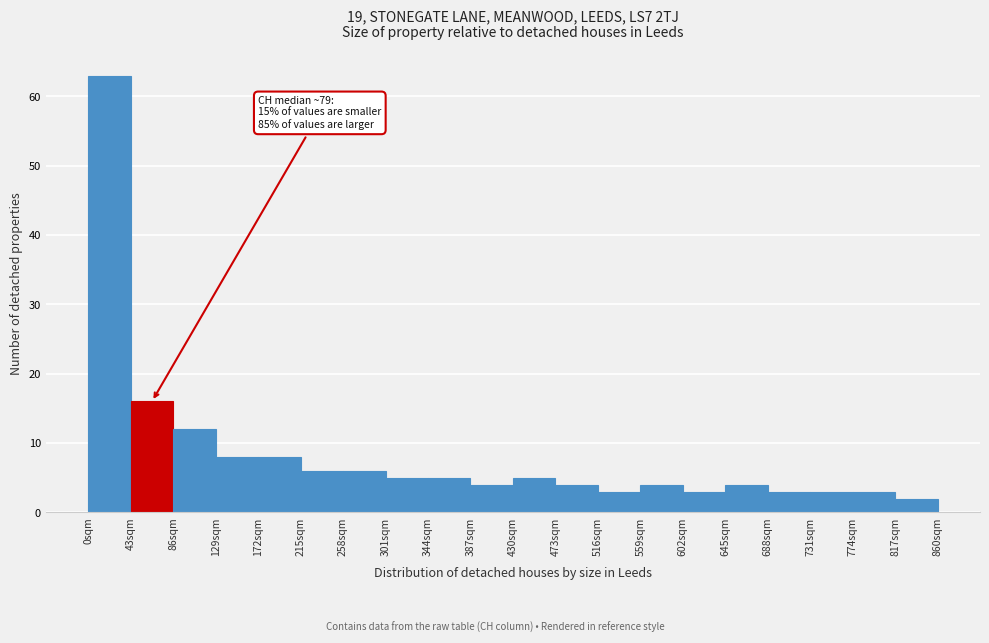

Which range on the x-axis has the tallest bar?

0 to 43